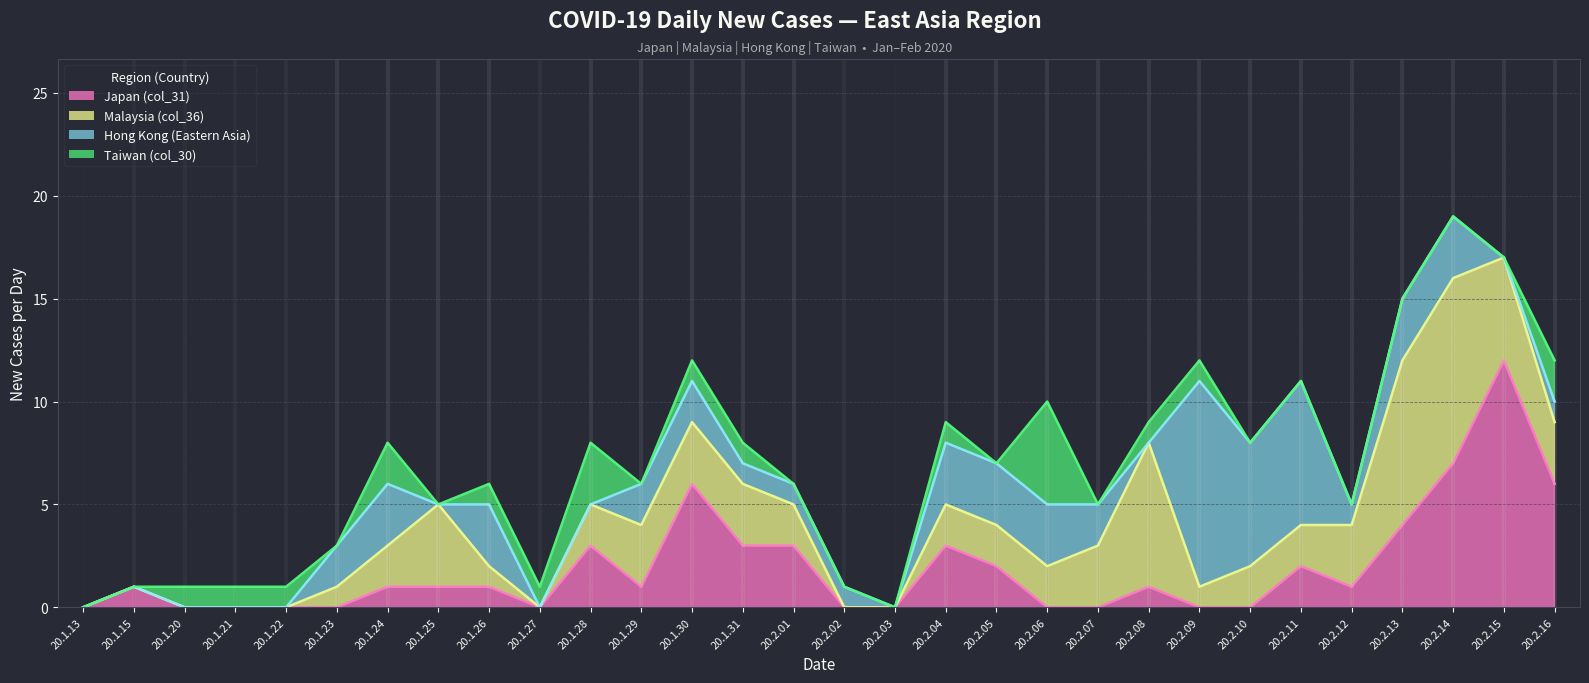

Reading left to right, what are all the values shown in this chart?

Japan (col_31): 20.1.13=0	20.1.15=1	20.1.20=0	20.1.21=0	20.1.22=0	20.1.23=0	20.1.24=1	20.1.25=1	20.1.26=1	20.1.27=0	20.1.28=3	20.1.29=1	20.1.30=6	20.1.31=3	20.2.01=3	20.2.02=0	20.2.03=0	20.2.04=3	20.2.05=2	20.2.06=0	20.2.07=0	20.2.08=1	20.2.09=0	20.2.10=0	20.2.11=2	20.2.12=1	20.2.13=4	20.2.14=7	20.2.15=12	20.2.16=6
Malaysia (col_36): 20.1.13=0	20.1.15=0	20.1.20=0	20.1.21=0	20.1.22=0	20.1.23=1	20.1.24=2	20.1.25=4	20.1.26=1	20.1.27=0	20.1.28=2	20.1.29=3	20.1.30=3	20.1.31=3	20.2.01=2	20.2.02=0	20.2.03=0	20.2.04=2	20.2.05=2	20.2.06=2	20.2.07=3	20.2.08=7	20.2.09=1	20.2.10=2	20.2.11=2	20.2.12=3	20.2.13=8	20.2.14=9	20.2.15=5	20.2.16=3
Hong Kong (Eastern Asia): 20.1.13=0	20.1.15=0	20.1.20=0	20.1.21=0	20.1.22=0	20.1.23=2	20.1.24=3	20.1.25=0	20.1.26=3	20.1.27=0	20.1.28=0	20.1.29=2	20.1.30=2	20.1.31=1	20.2.01=1	20.2.02=1	20.2.03=0	20.2.04=3	20.2.05=3	20.2.06=3	20.2.07=2	20.2.08=0	20.2.09=10	20.2.10=6	20.2.11=7	20.2.12=1	20.2.13=3	20.2.14=3	20.2.15=0	20.2.16=1
Taiwan (col_30): 20.1.13=0	20.1.15=0	20.1.20=1	20.1.21=1	20.1.22=1	20.1.23=0	20.1.24=2	20.1.25=0	20.1.26=1	20.1.27=1	20.1.28=3	20.1.29=0	20.1.30=1	20.1.31=1	20.2.01=0	20.2.02=0	20.2.03=0	20.2.04=1	20.2.05=0	20.2.06=5	20.2.07=0	20.2.08=1	20.2.09=1	20.2.10=0	20.2.11=0	20.2.12=0	20.2.13=0	20.2.14=0	20.2.15=0	20.2.16=2